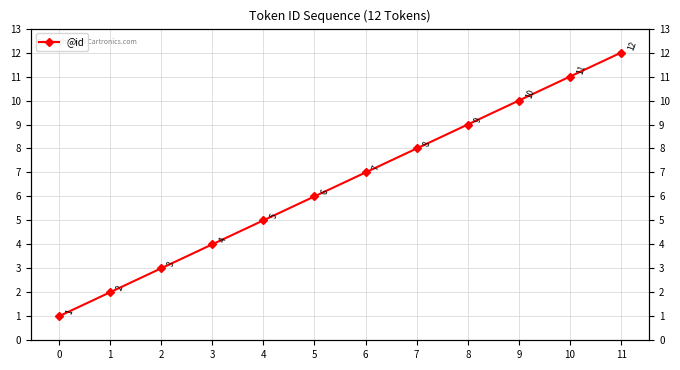

Read the value at 6, to the nearest 5.

5